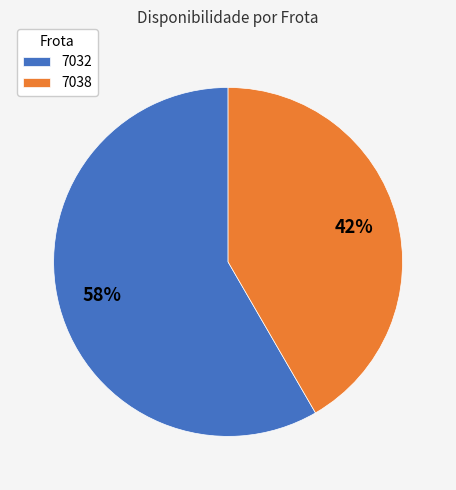

The 7032 slice represents 51% of the pie. True or false?

False